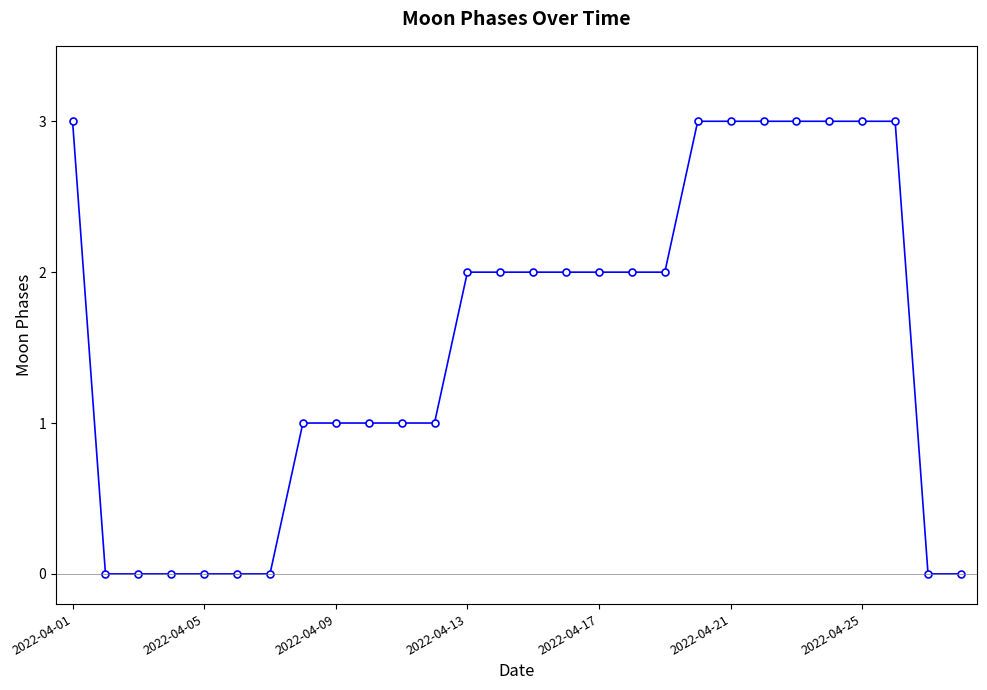

What is the value of the 11th point from the left?

1